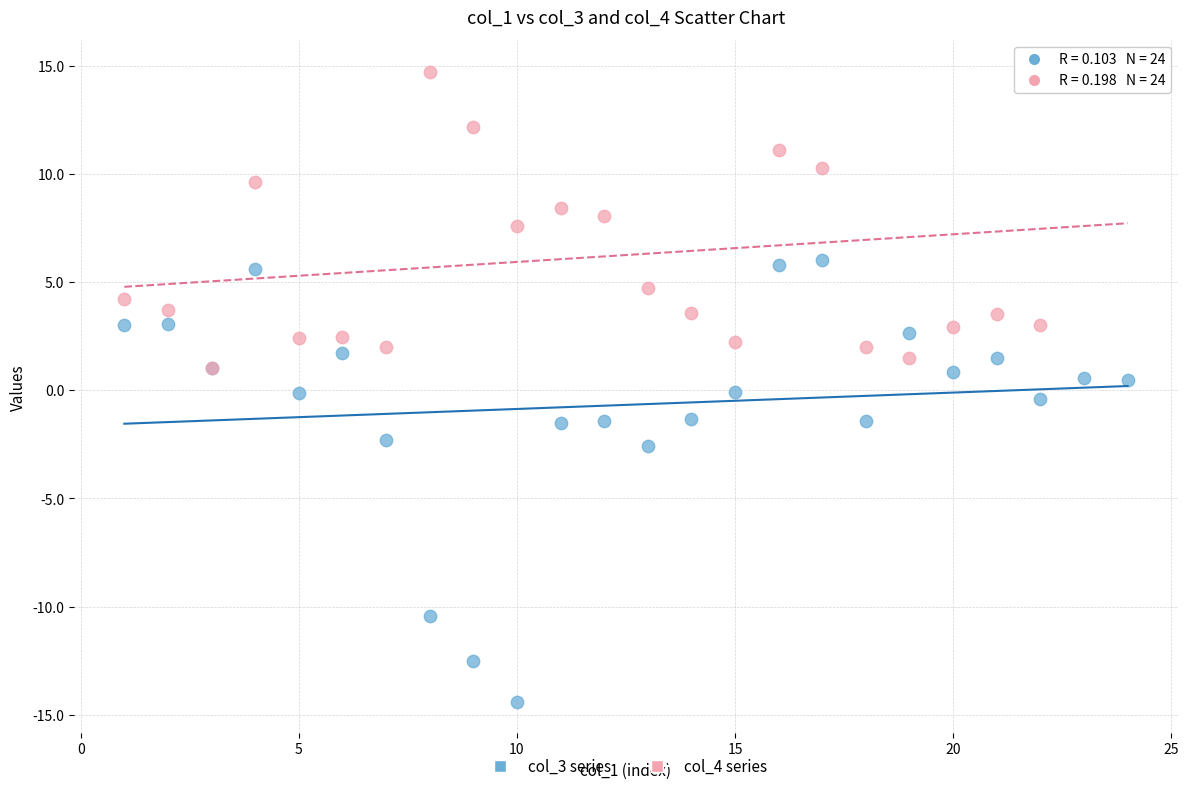

What are all the series names shown in the legend?

col_3 series, col_4 series